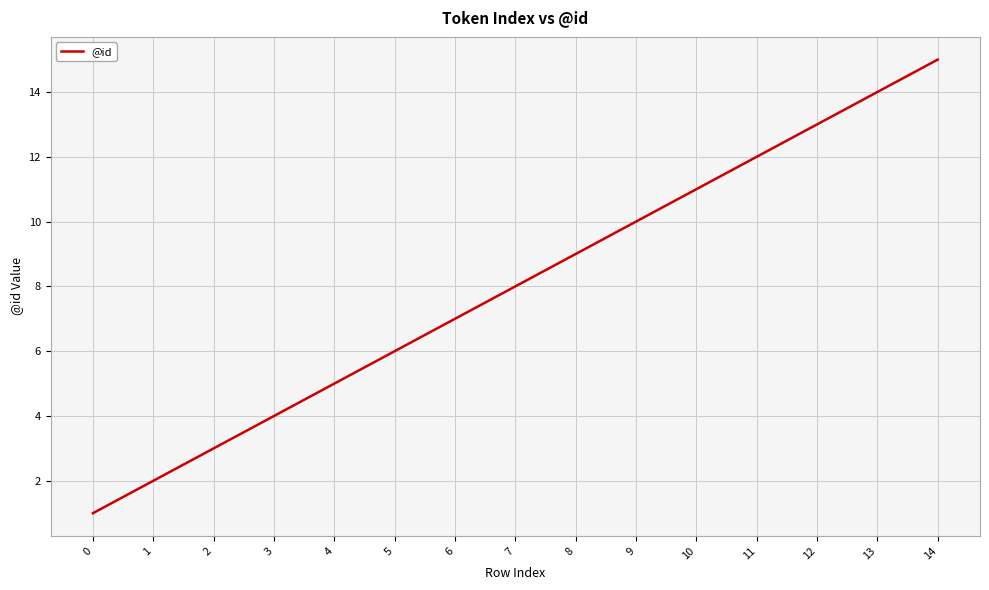

Where is the data nearest to the value 8?

7